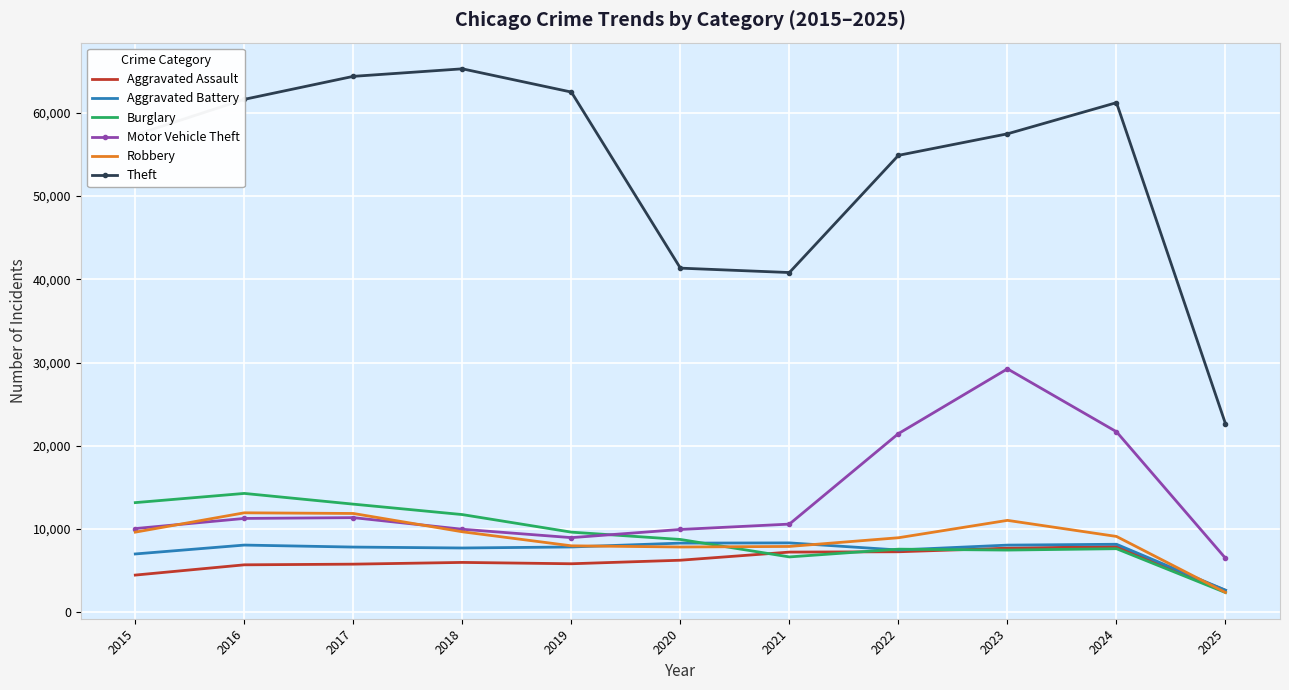

Is it true that Burglary equals 16830 at 2018?

False